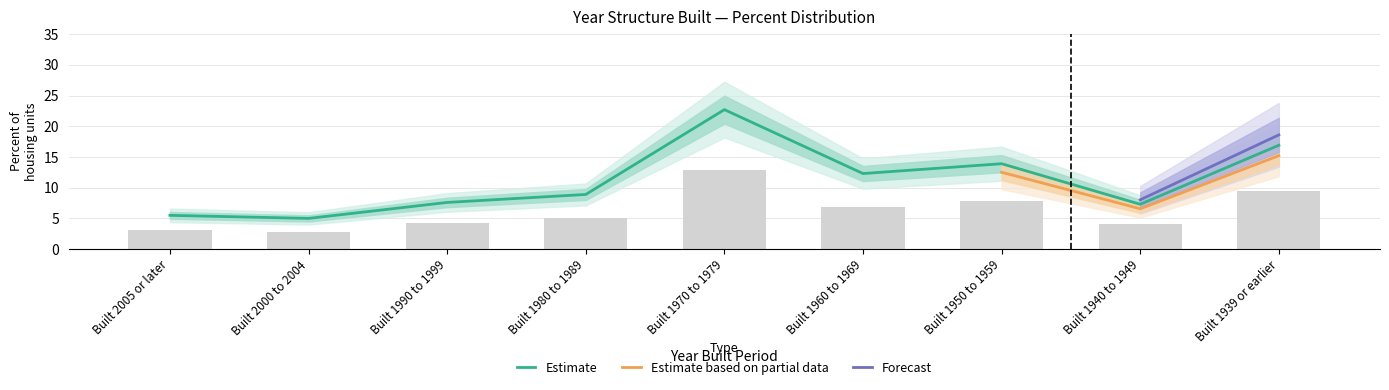

At which label does Estimate reach its peak?

Built 1970 to 1979